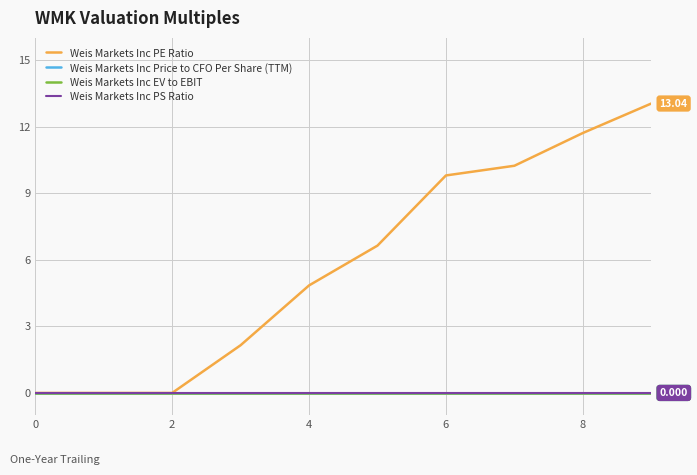

List the series in order of their peak value, lowest first.

Weis Markets Inc Price to CFO Per Share (TTM), Weis Markets Inc EV to EBIT, Weis Markets Inc PS Ratio, Weis Markets Inc PE Ratio